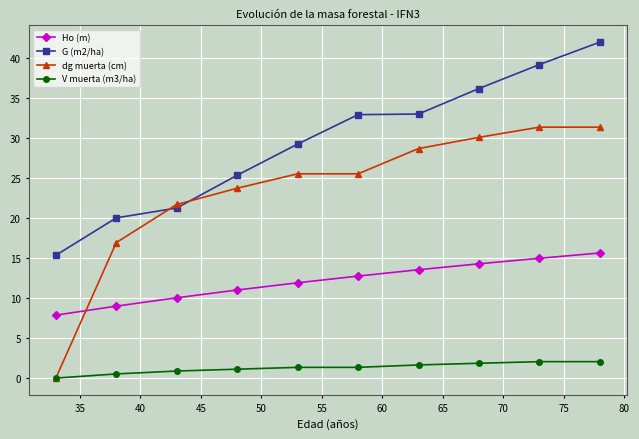

Which series has the largest total across all categories?

G (m2/ha)